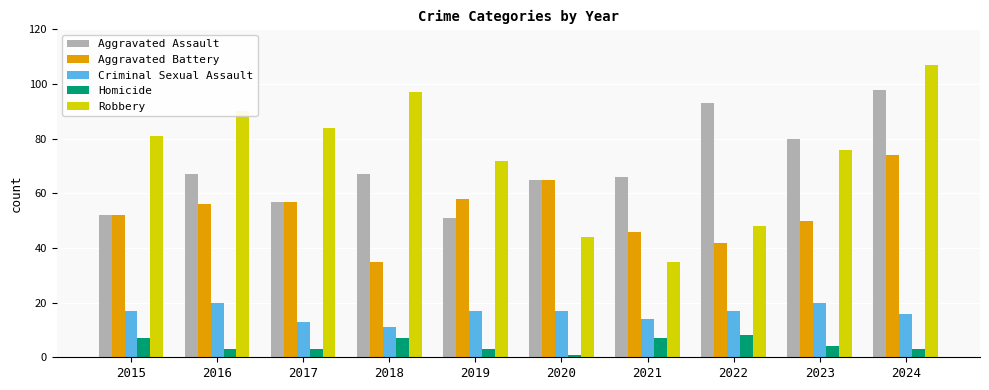

What is the sum of all Homicide values?

46